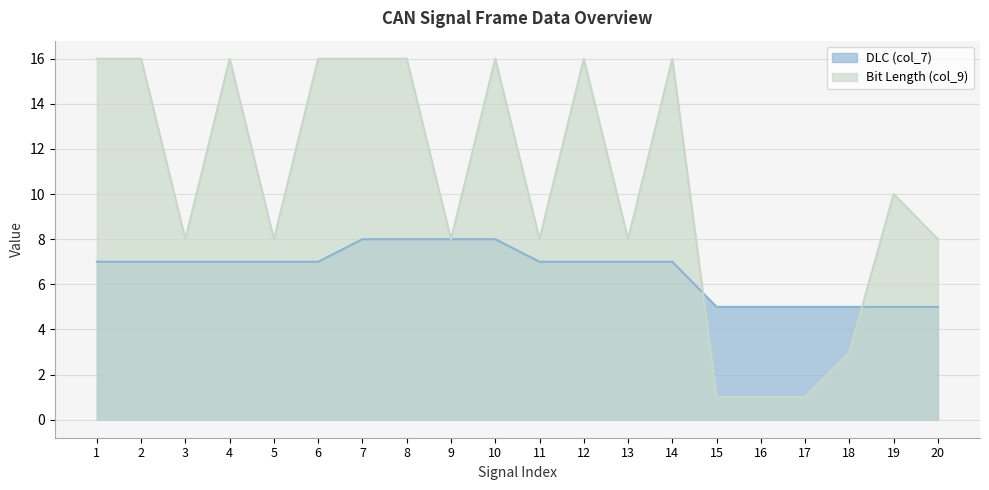

Does the chart display data point markers on the line(s)?

No